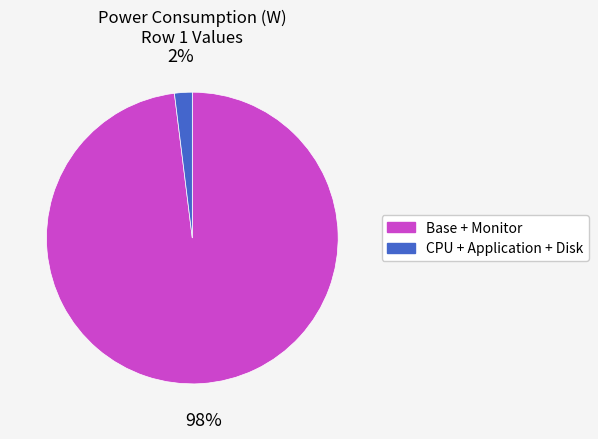

To the nearest percent, what portion does Base + Monitor represent?

98%